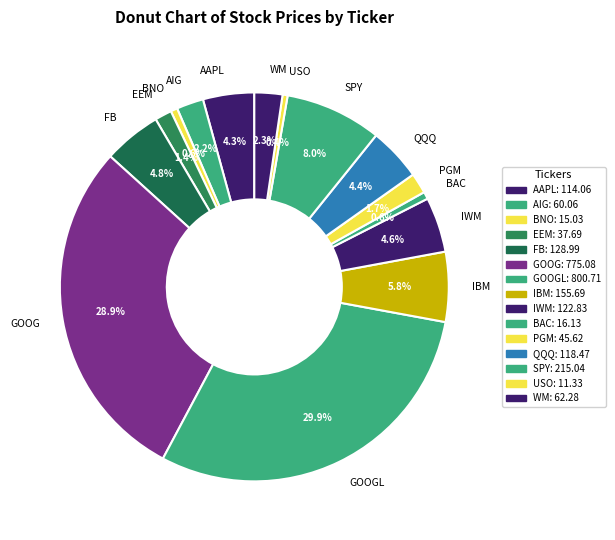

Which category has the biggest portion of the pie?

GOOGL